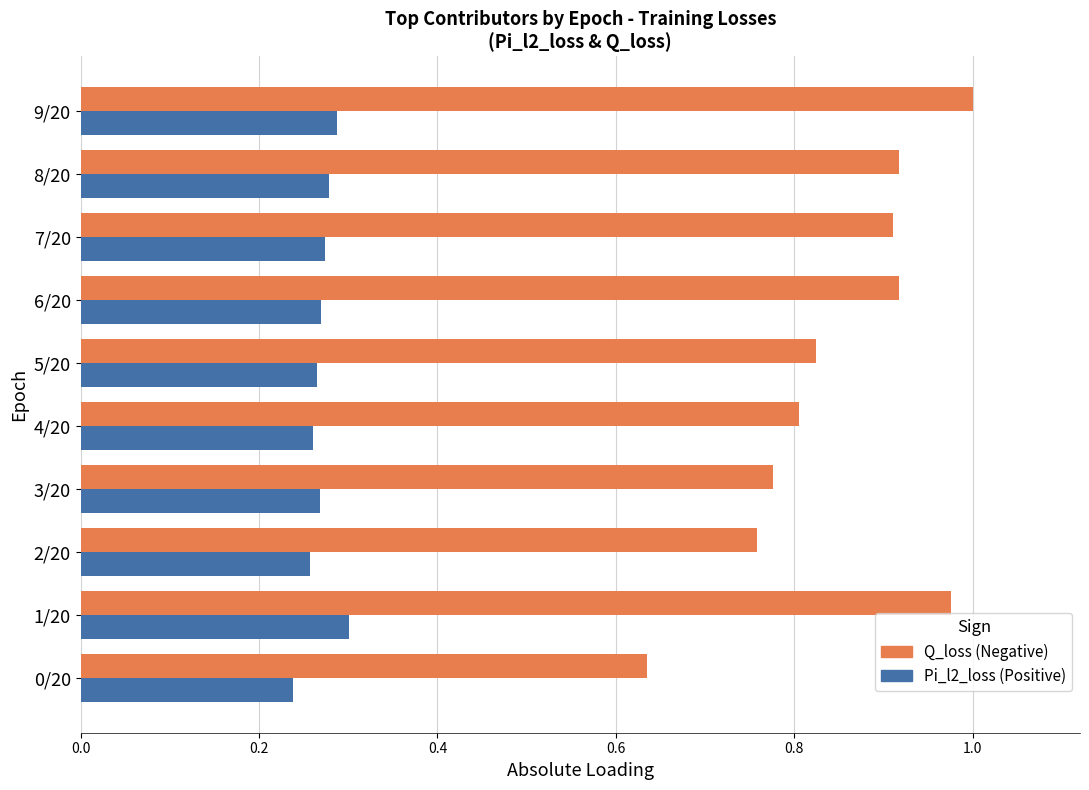

What is the total value across all series at 6/20?

1.2